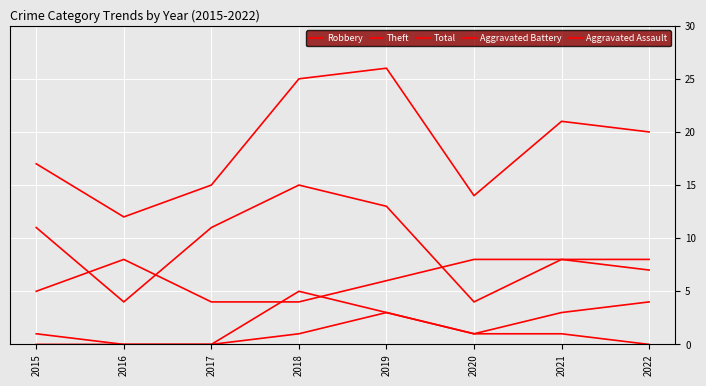

At which label is Total closest to 19?

2022